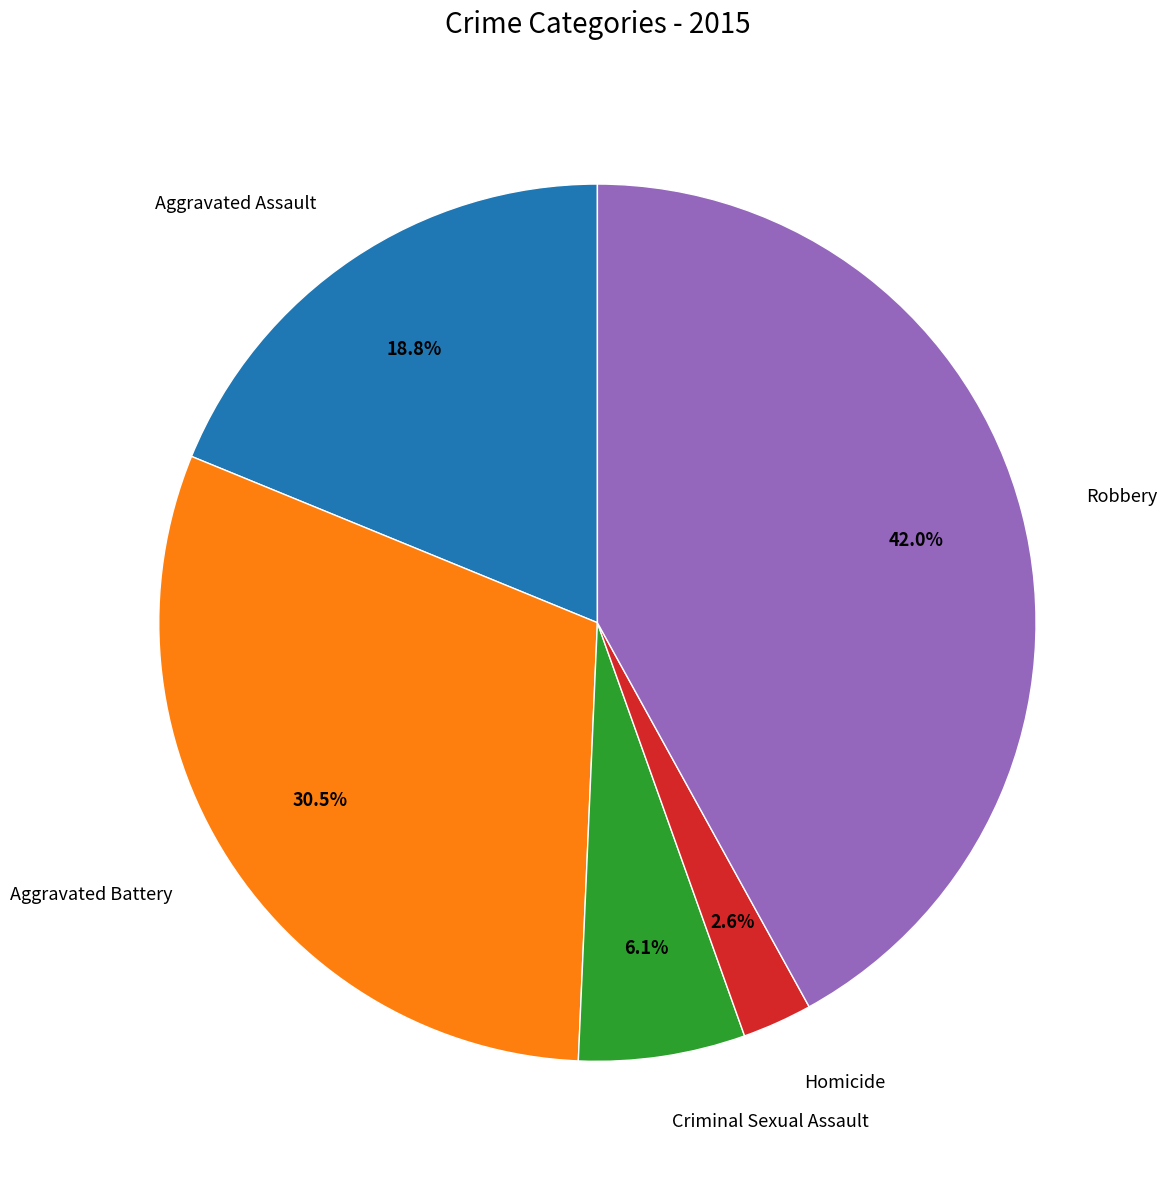

To the nearest percent, what is the average slice percentage?

20%